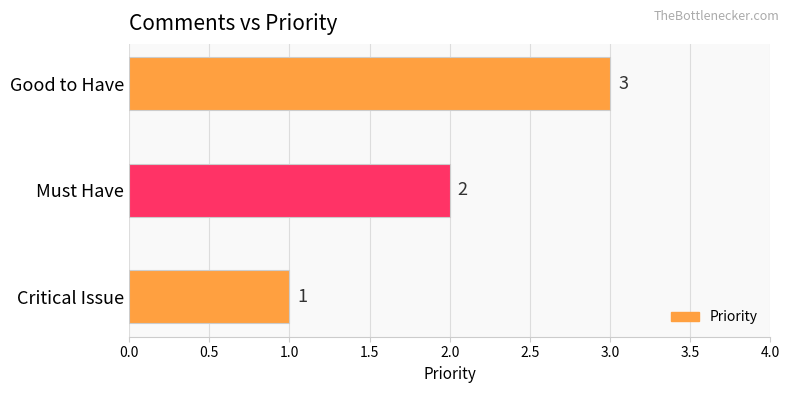

Count the values in the range 1 to 3.

3